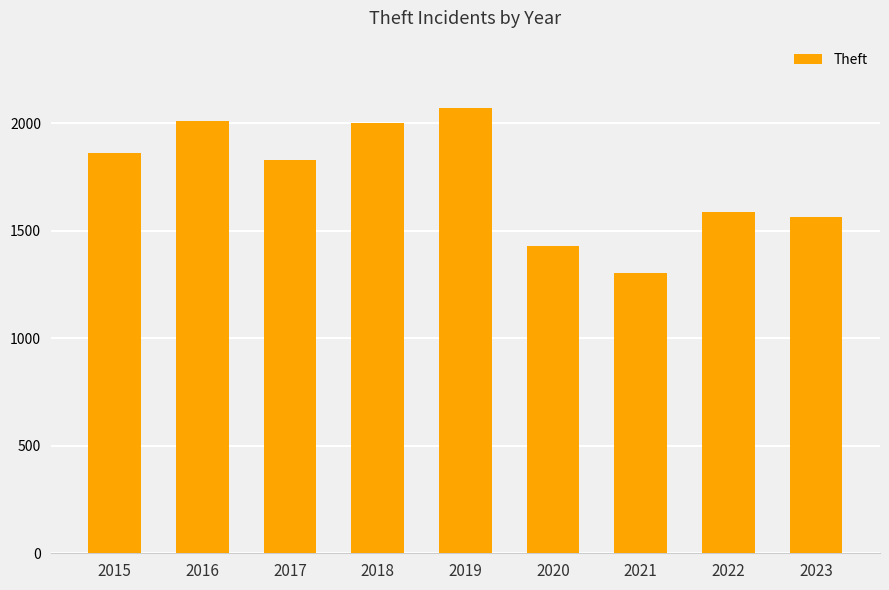

What is the value of the 9th bar from the left?

1563